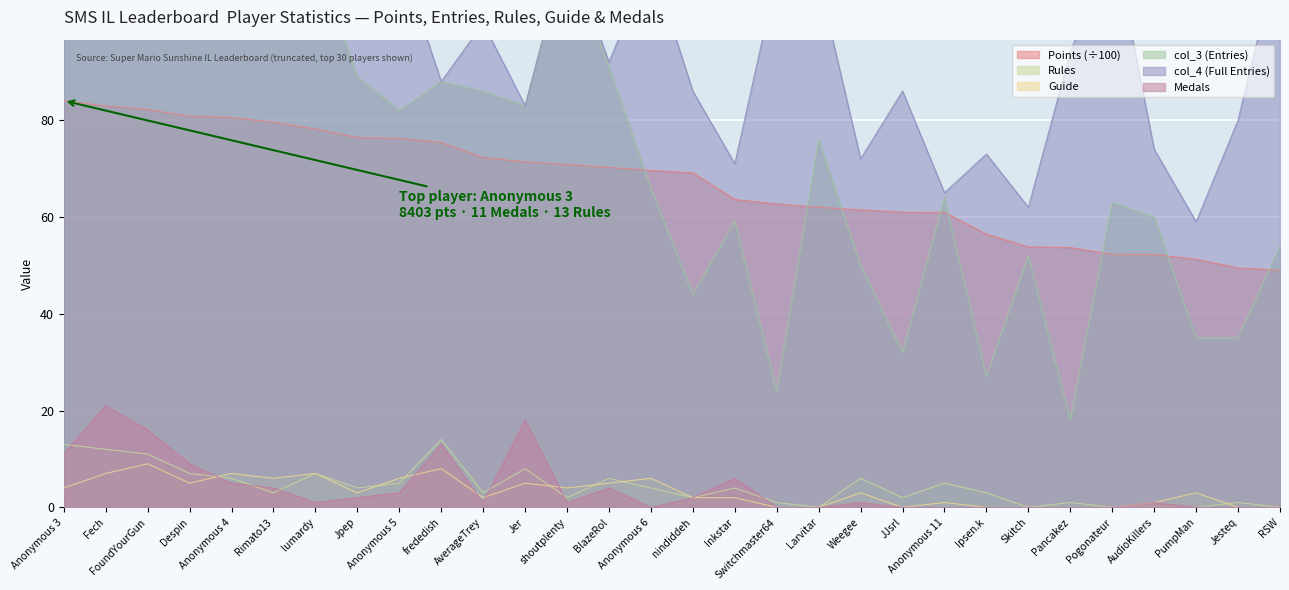

True or false: Rules and Guide cross at least once.

True